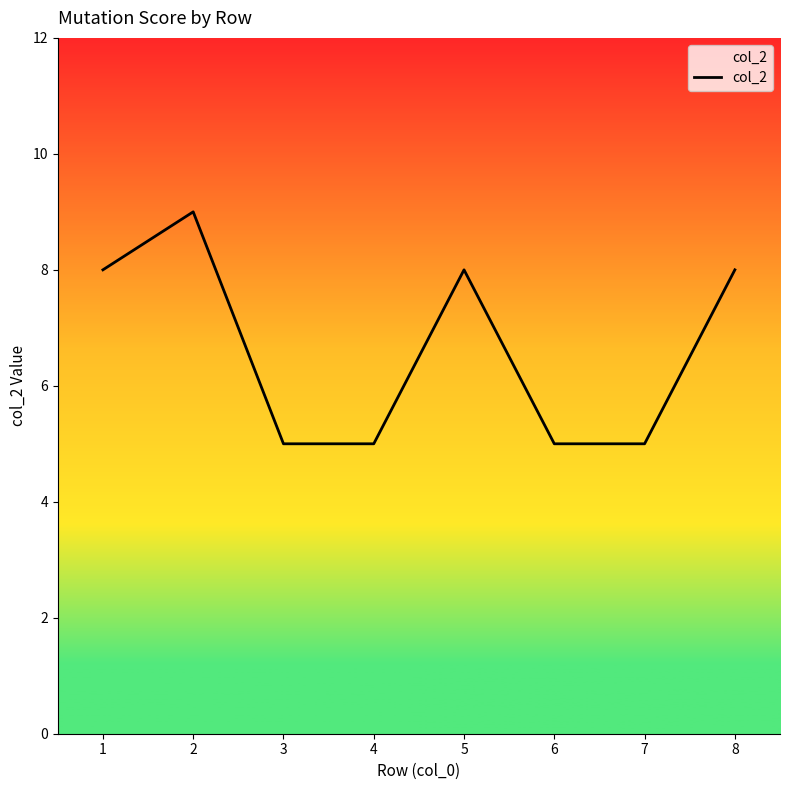

True or false: the data shows 8 at 1.

True